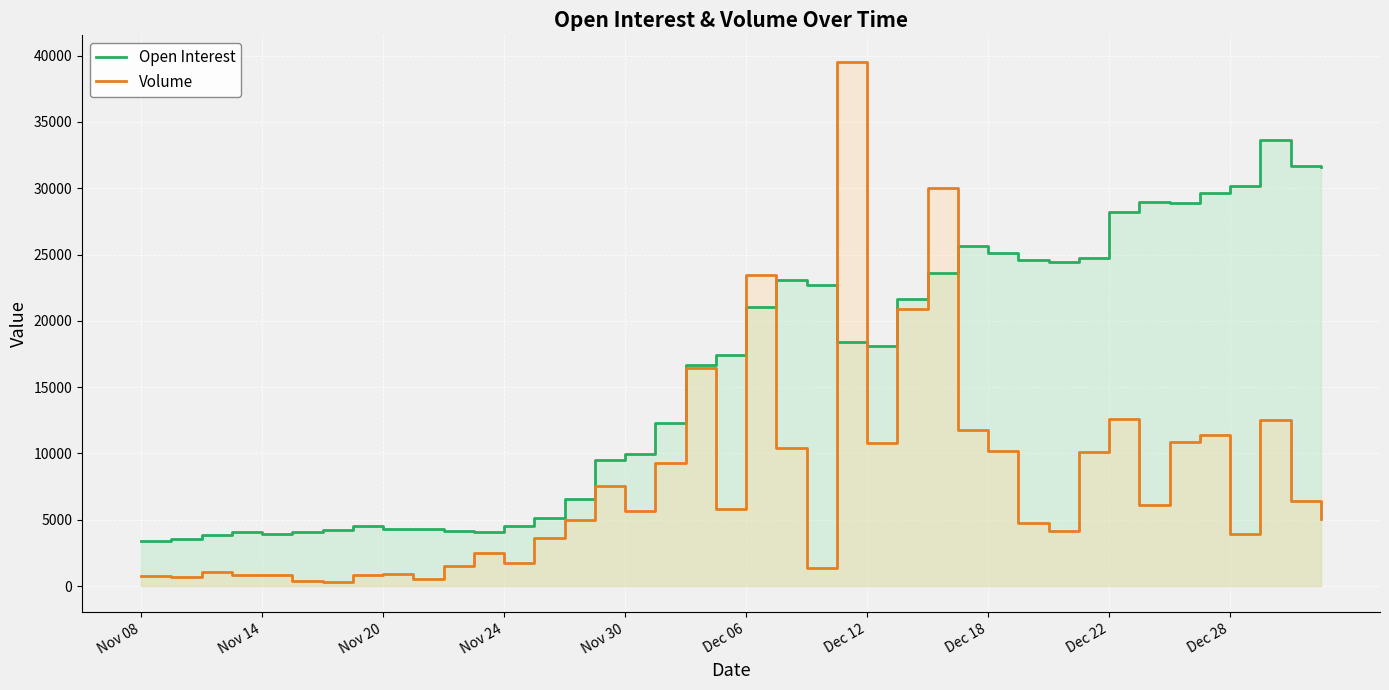

List the series in order of their overall mean, highest first.

Open Interest, Volume